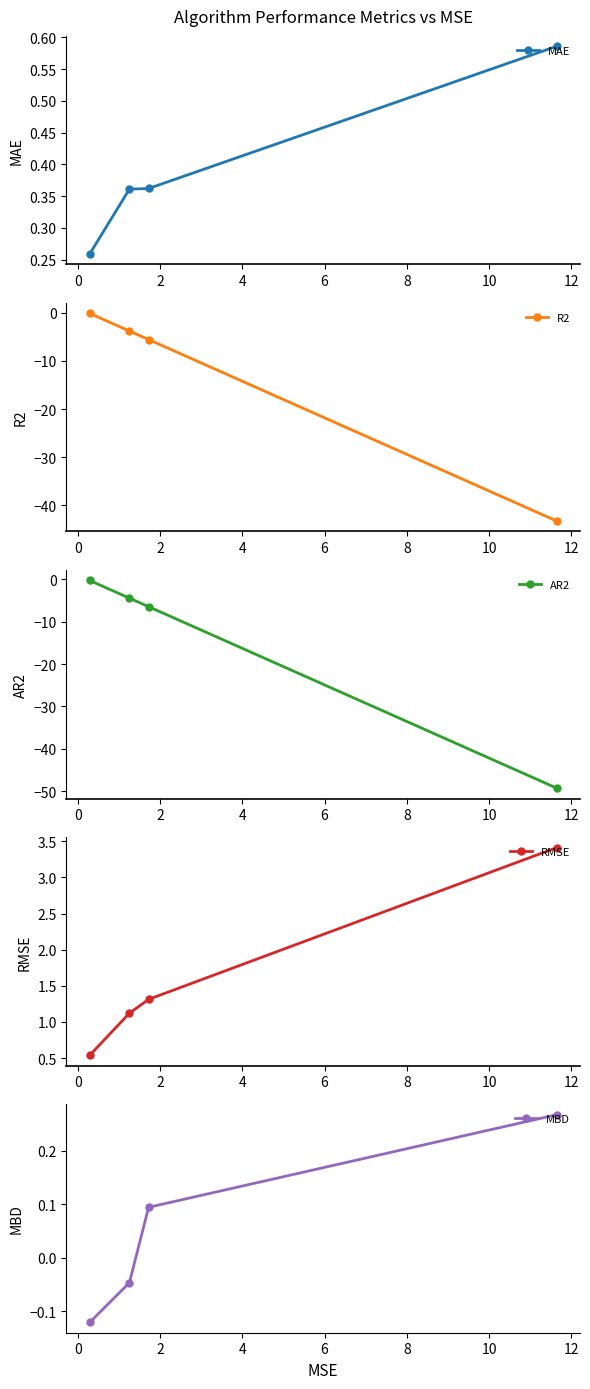

What is the value of the R2 point at the 3rd from the left?

-5.6